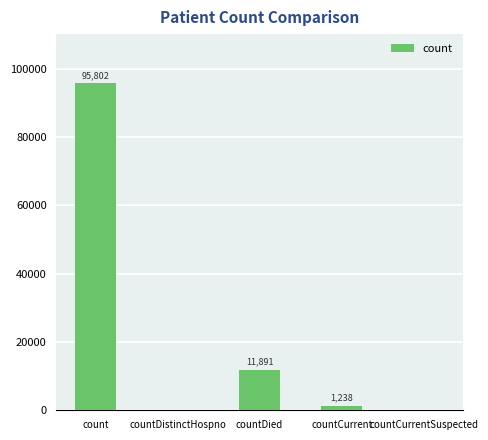

Which label corresponds to the largest value in the chart?

count